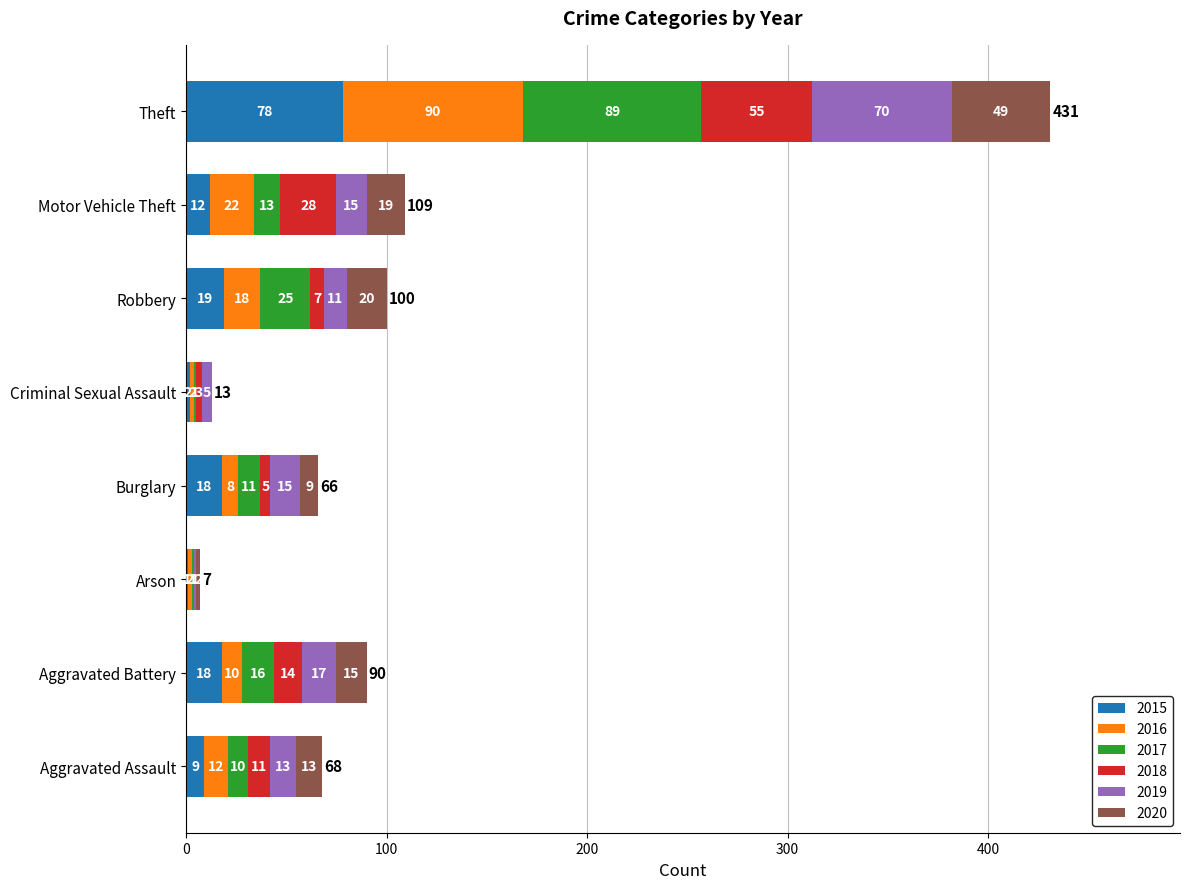

At which label does 2015 reach its peak?

Theft